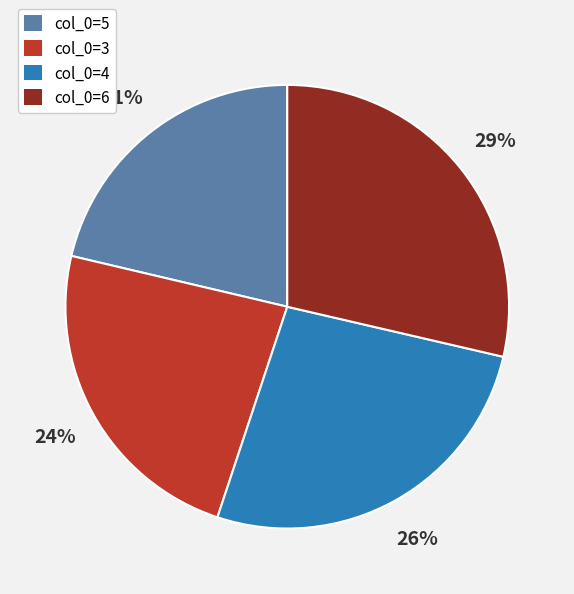

Does col_0=5 represent more than half of the total?

No